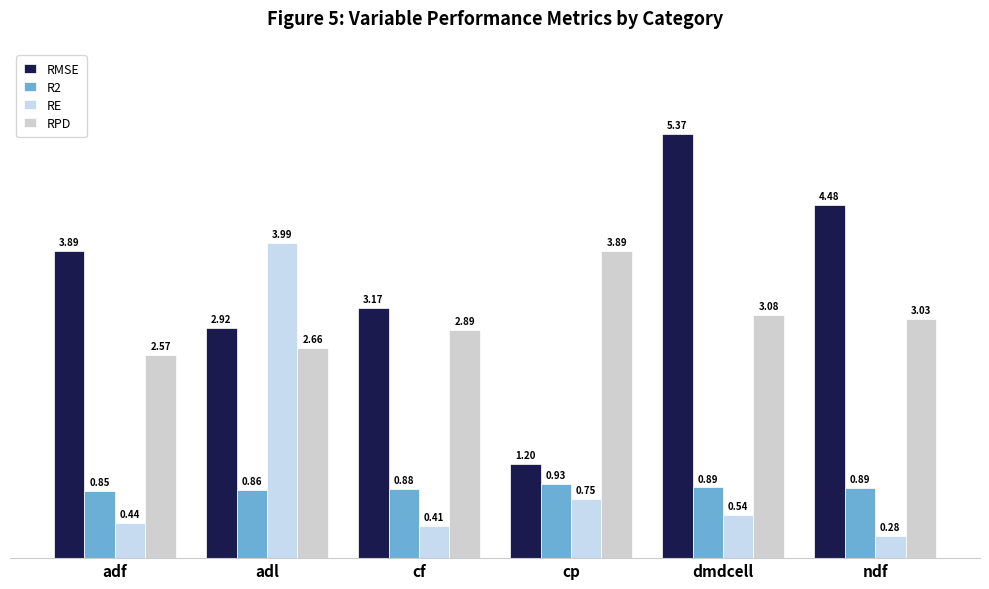

Does the chart contain stacked bars?

No